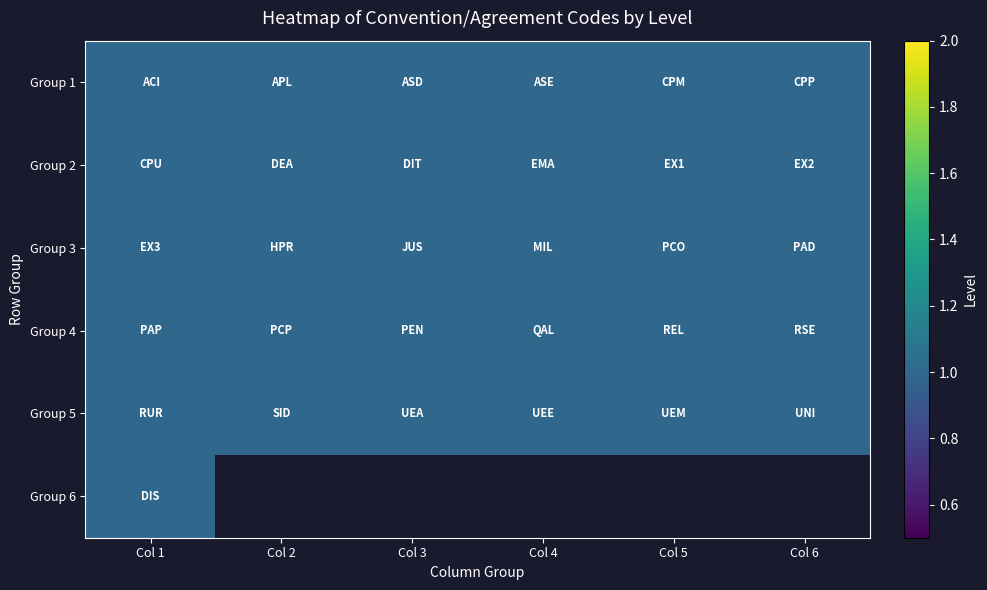

Reading right to left, transcribe all the data shown in this chart.

Group 1: Col 6=1	Col 5=1	Col 4=1	Col 3=1	Col 2=1	Col 1=1
Group 2: Col 6=1	Col 5=1	Col 4=1	Col 3=1	Col 2=1	Col 1=1
Group 3: Col 6=1	Col 5=1	Col 4=1	Col 3=1	Col 2=1	Col 1=1
Group 4: Col 6=1	Col 5=1	Col 4=1	Col 3=1	Col 2=1	Col 1=1
Group 5: Col 6=1	Col 5=1	Col 4=1	Col 3=1	Col 2=1	Col 1=1
Group 6: Col 6=0	Col 5=0	Col 4=0	Col 3=0	Col 2=0	Col 1=1